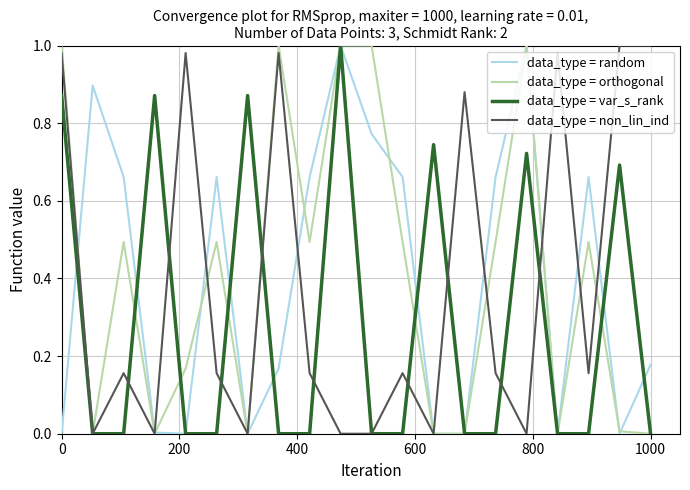

How many lines are shown in the chart?

4